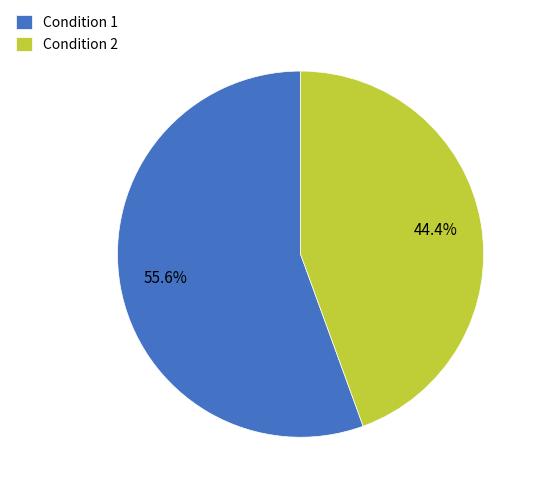

True or false: Condition 1 accounts for 56% of the total.

True